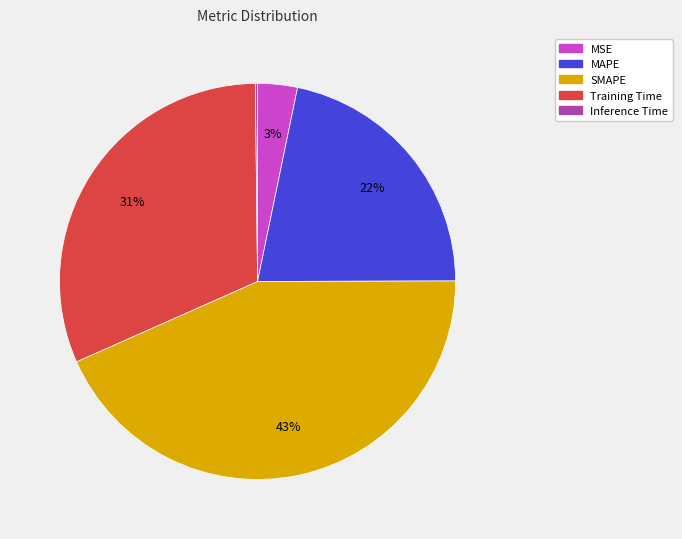

To the nearest percent, what percentage of the pie is MSE?

3%